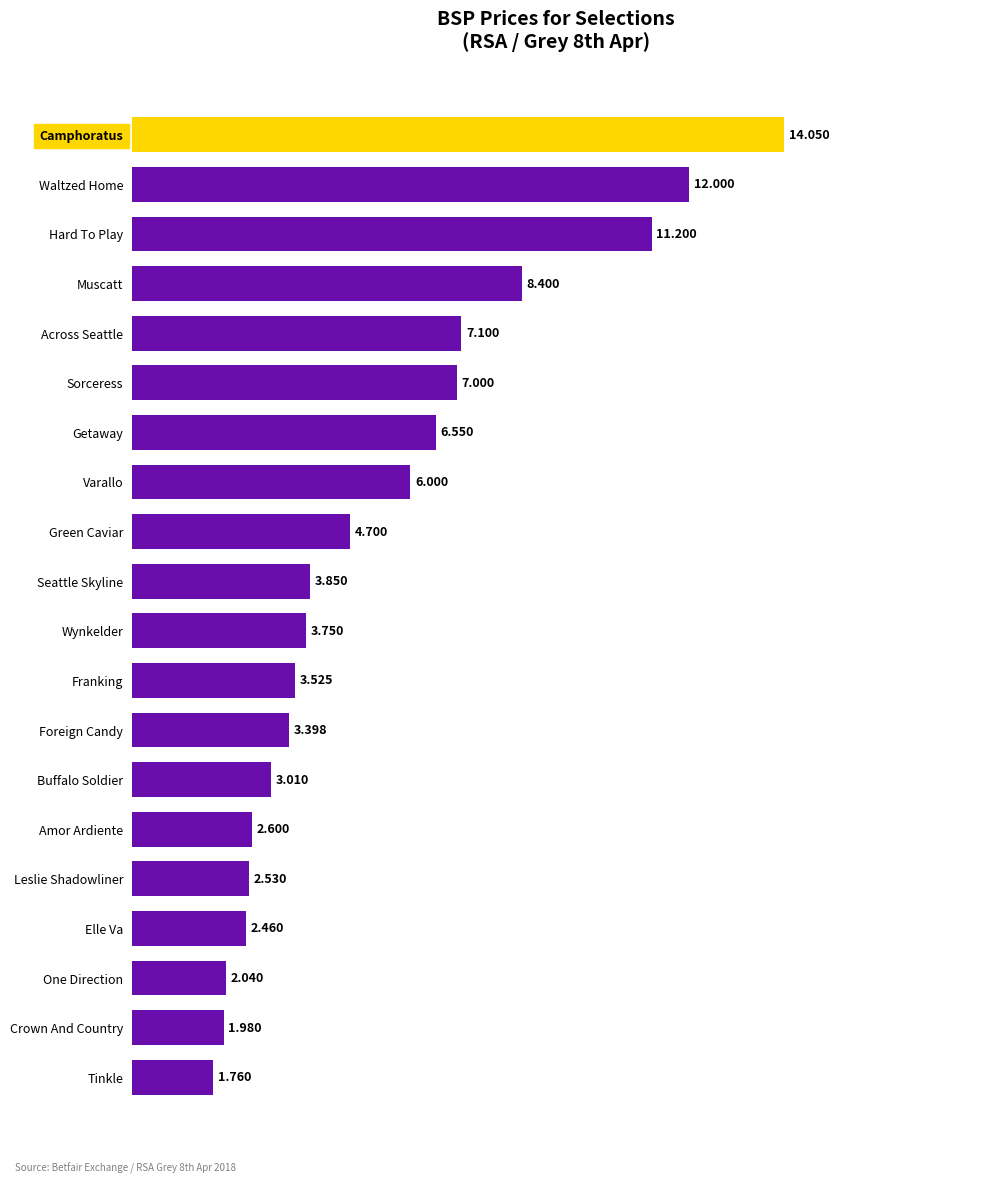

What is the sum of all values?

107.9